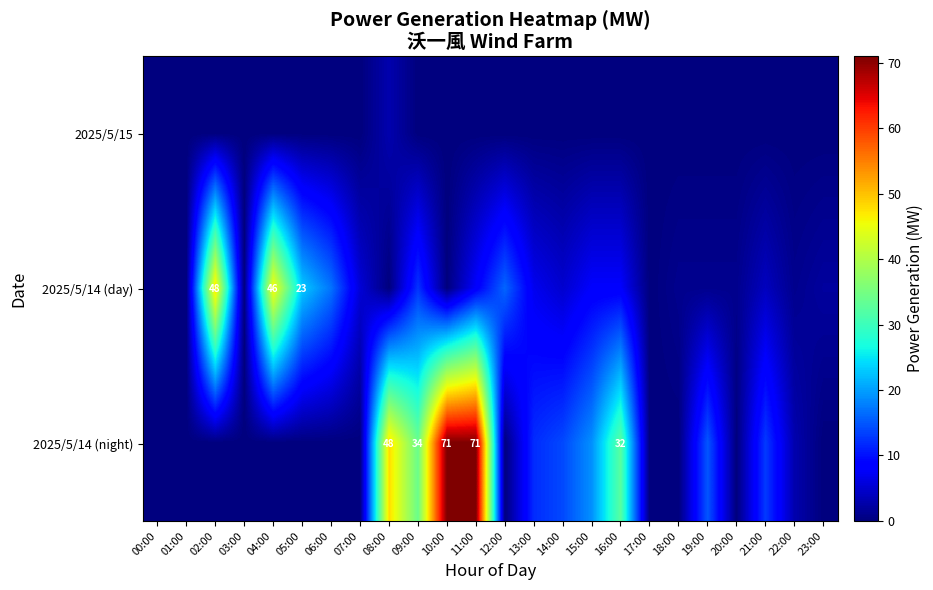

Rank the series by their average value, from highest to lowest.

2025/5/14 (night), 2025/5/14 (day), 2025/5/15